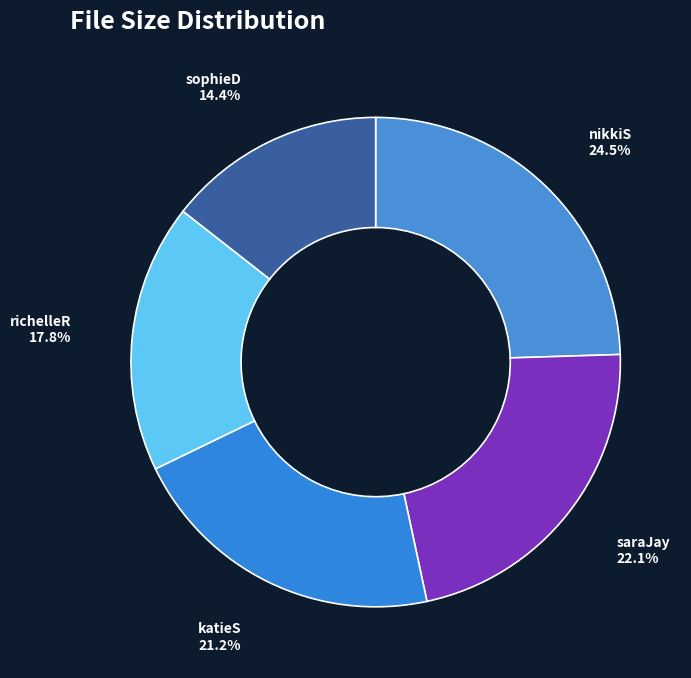

How many slices are in this pie chart?

5